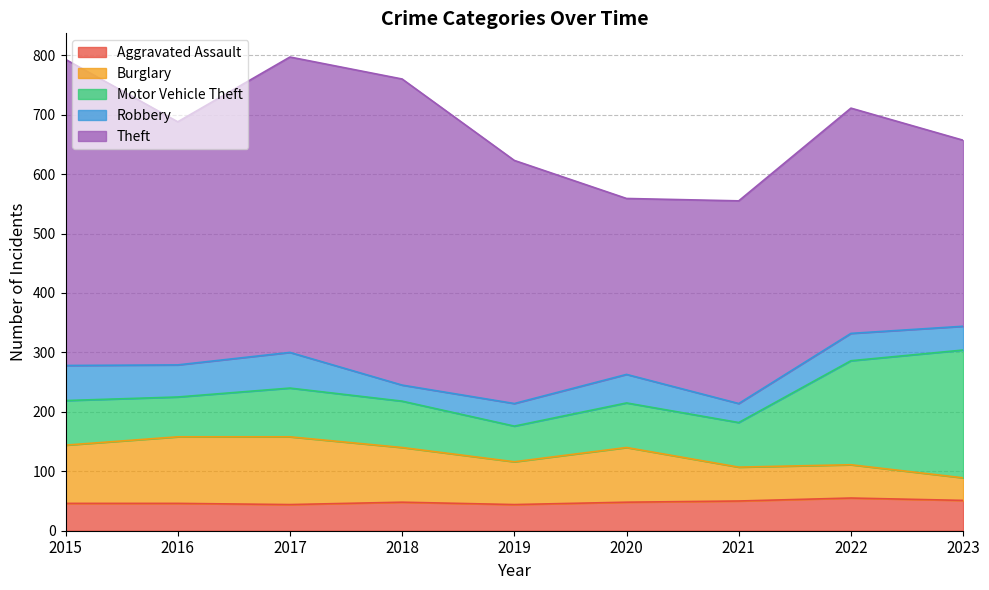

At which category is the sum across all series the highest?

2017